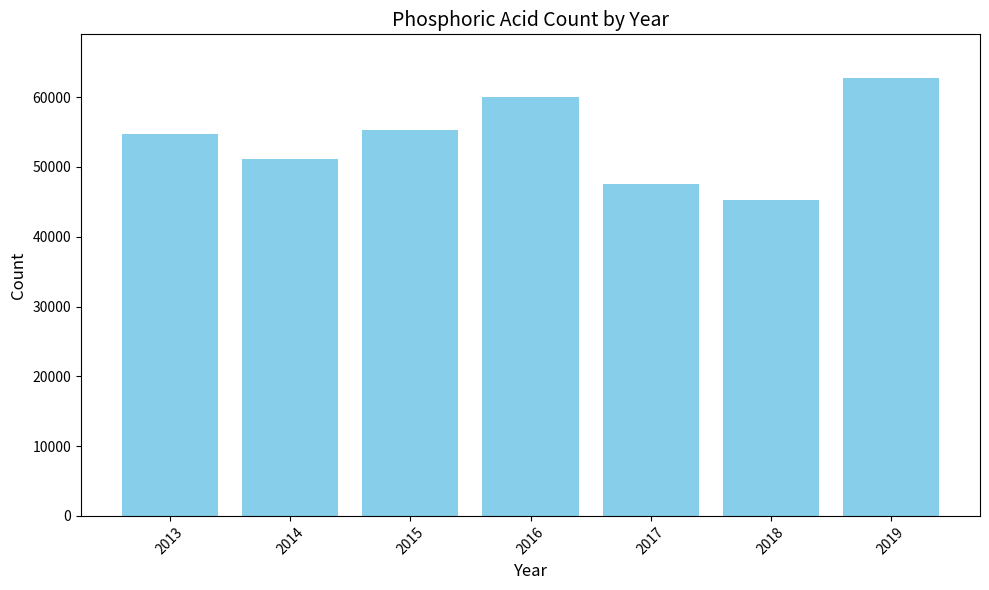

Read the value at 2014.

51086